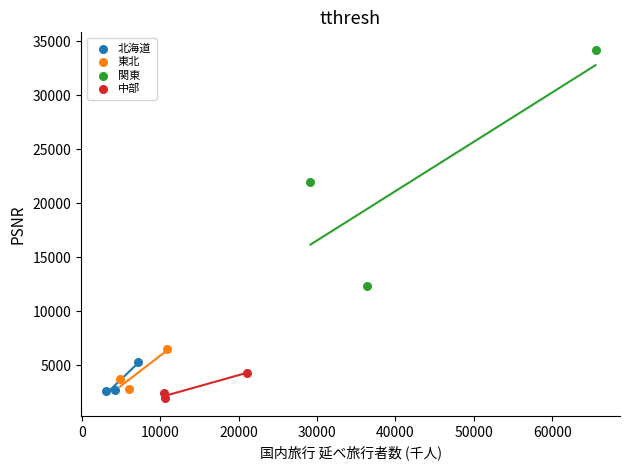

Which series has the largest Y range (max minus min)?

関東